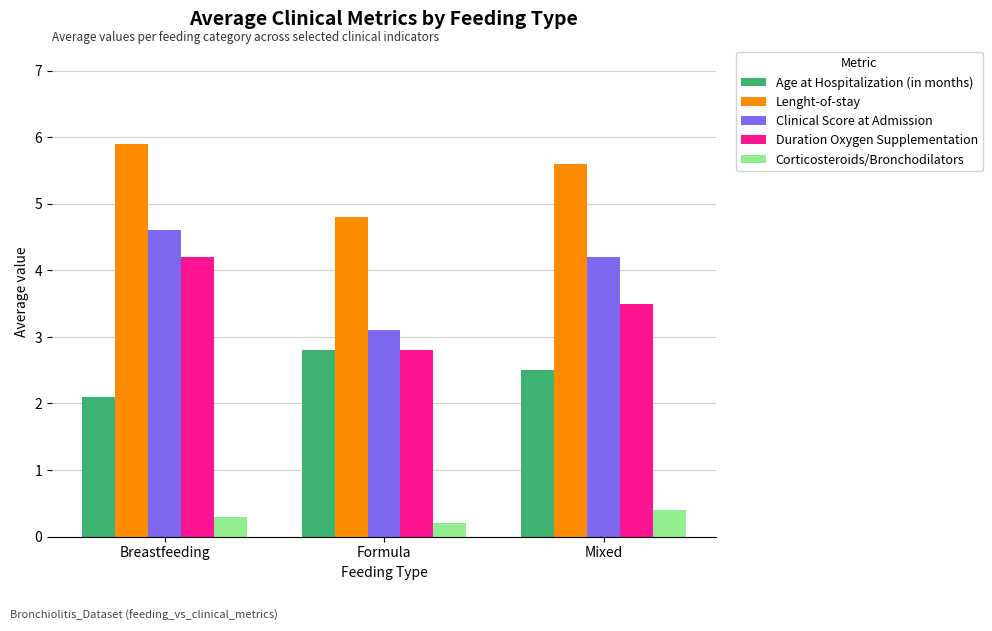

Count the Corticosteroids/Bronchodilators values in the range 0 to 1.

3